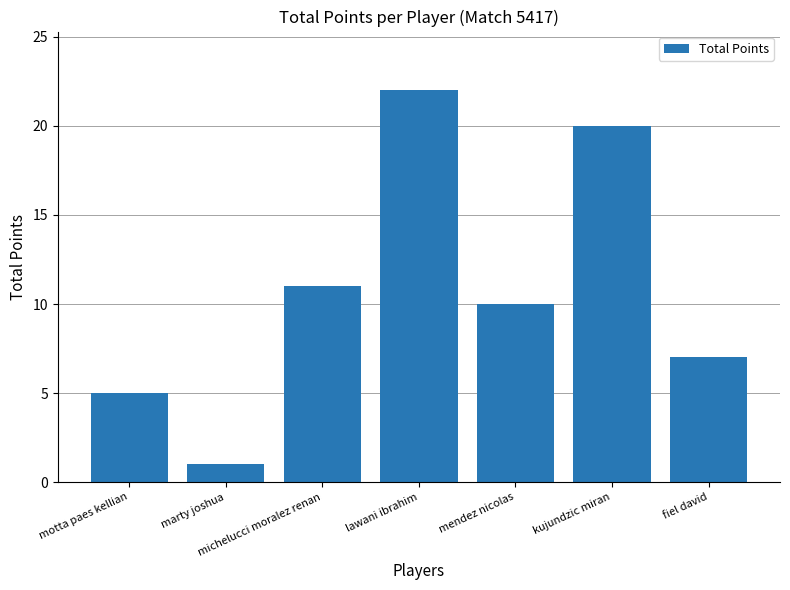

List the labels in order of value, largest first.

lawani ibrahim, kujundzic miran, michelucci moralez renan, mendez nicolas, fiel david, motta paes kellian, marty joshua